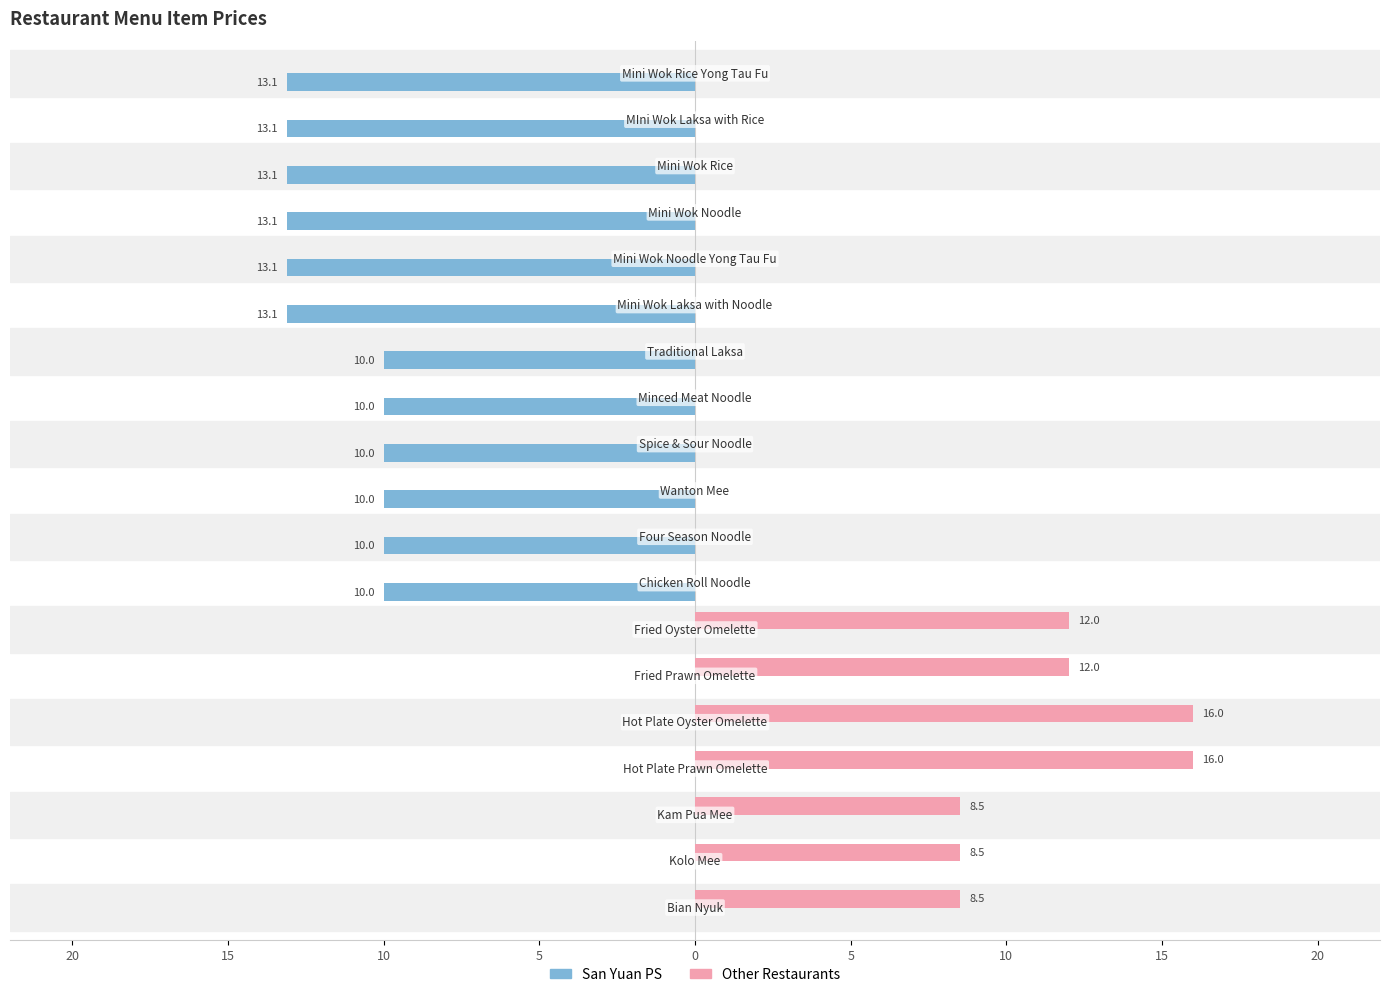

Reading left to right, extract all data points from this chart.

San Yuan PS: -13.1	-13.1	-13.1	-13.1	-13.1	-13.1	-10.0	-10.0	-10.0	-10.0	-10.0	-10.0	0.0	0.0	0.0	0.0	0.0	0.0	0.0
Other Restaurants: 0.0	0.0	0.0	0.0	0.0	0.0	0.0	0.0	0.0	0.0	0.0	0.0	12.0	12.0	16.0	16.0	8.5	8.5	8.5